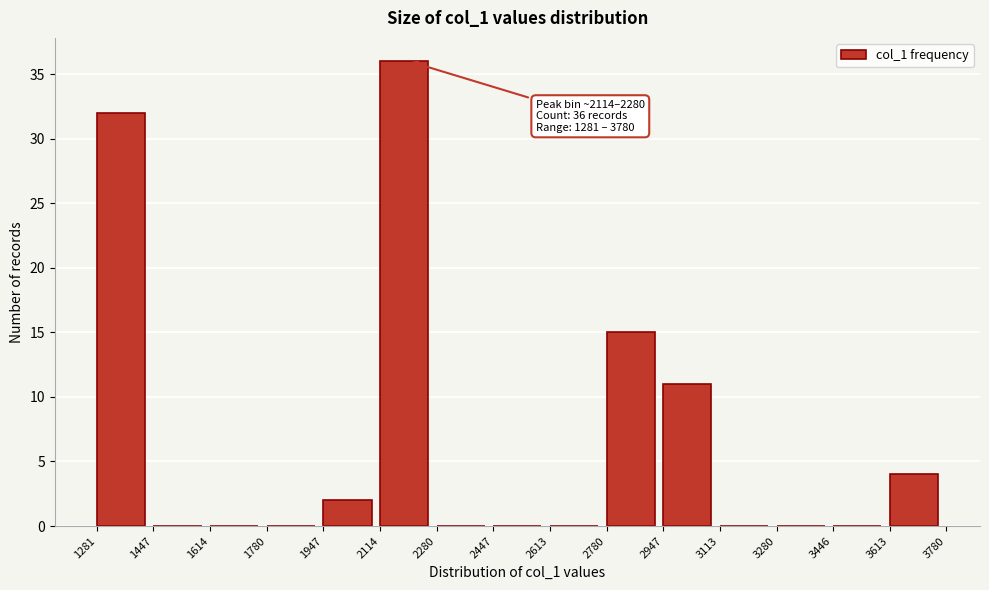

Which range on the x-axis has the tallest bar?

2114 to 2280